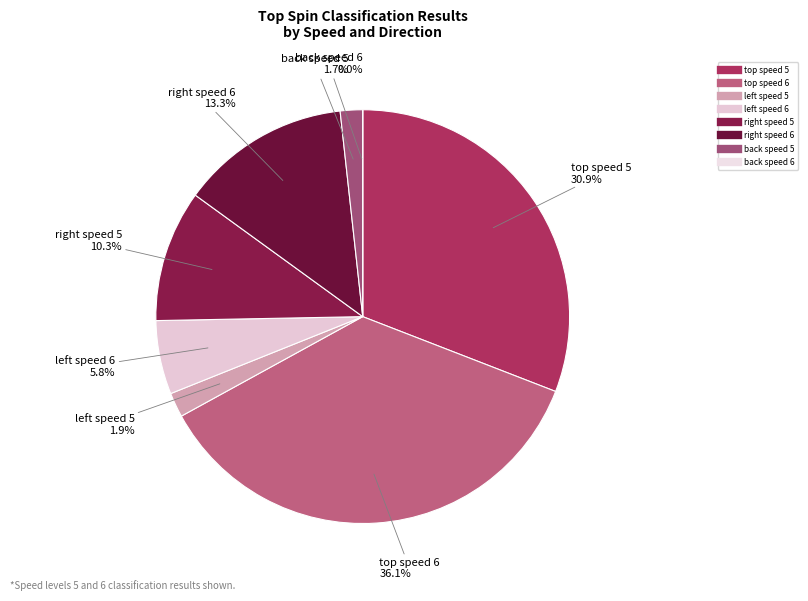

The back speed 6 slice represents 0% of the pie. True or false?

True